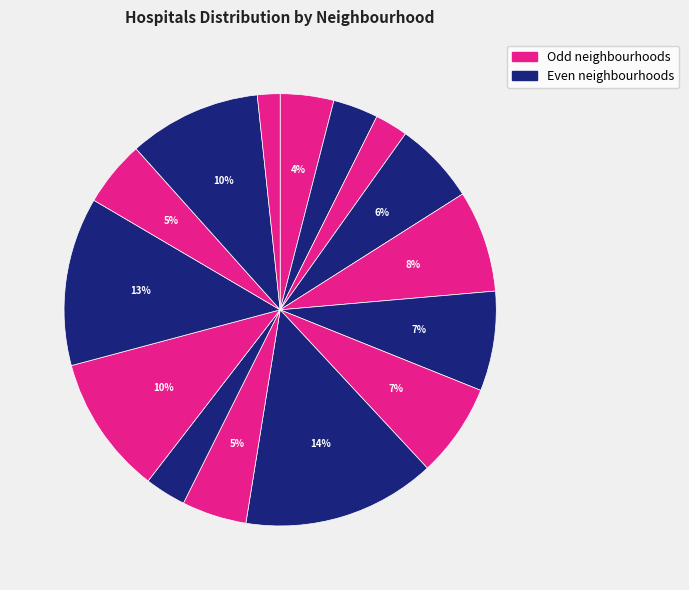

Count the number of slices in the pie.

15